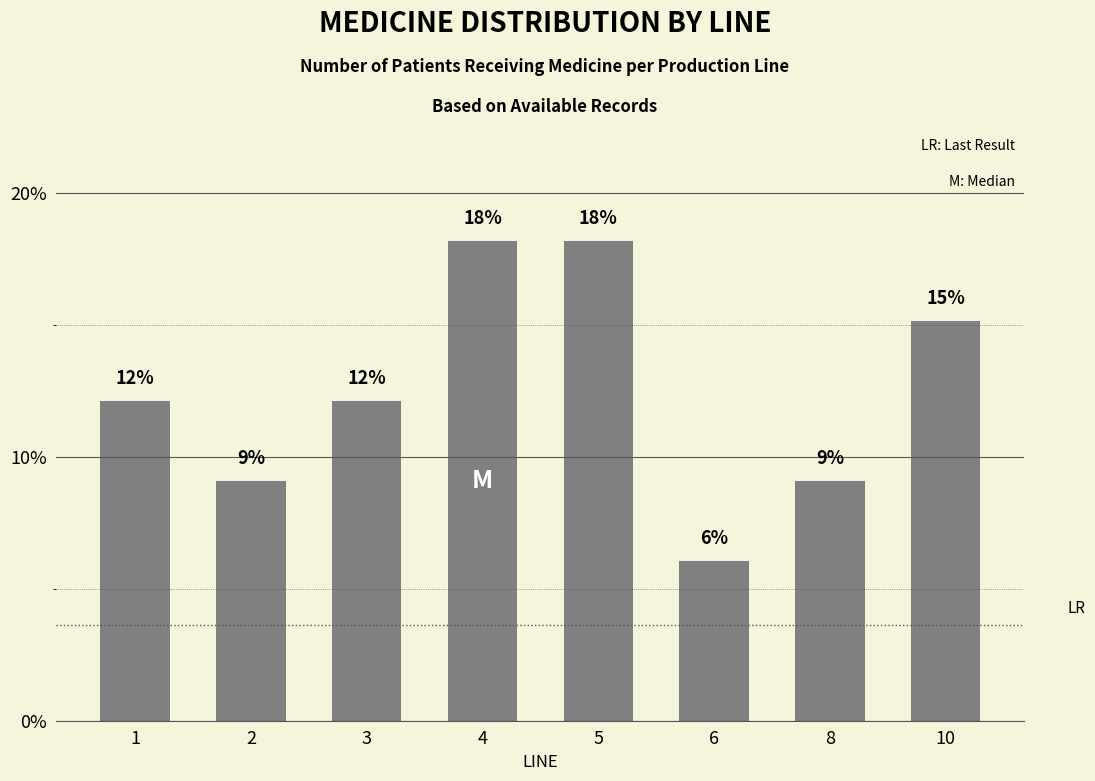

List the labels in order of value, smallest first.

6, 2, 8, 1, 3, 10, 4, 5